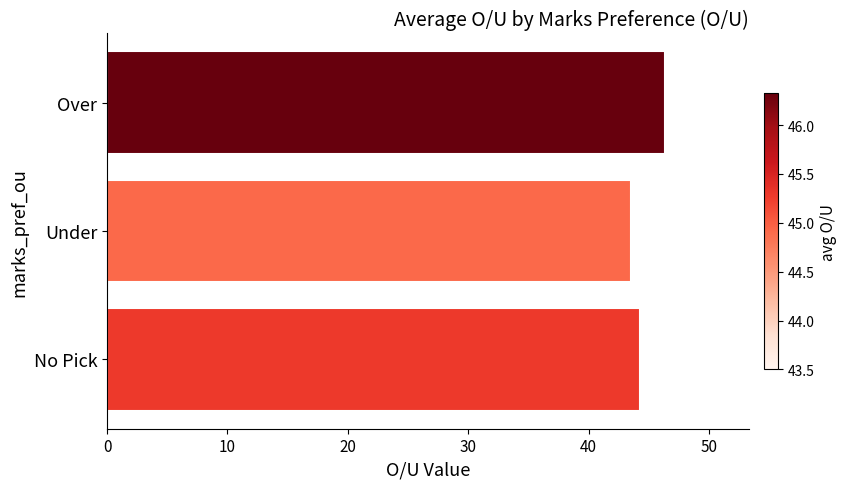

Is it true that the value at No Pick is 22.2?

False